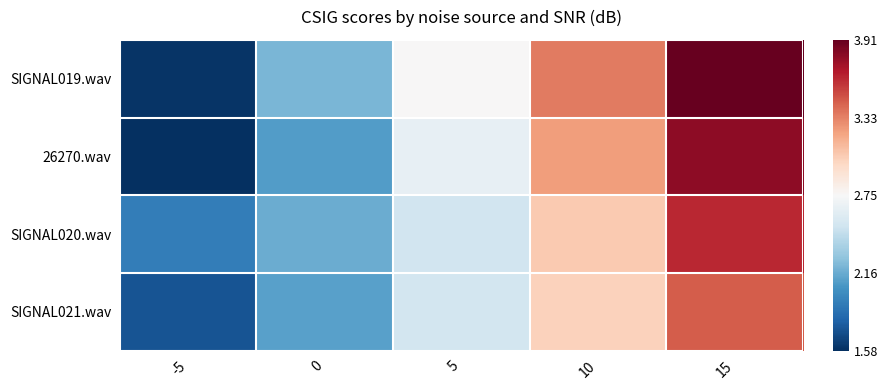

Which has a higher value, 0 or 15?

15